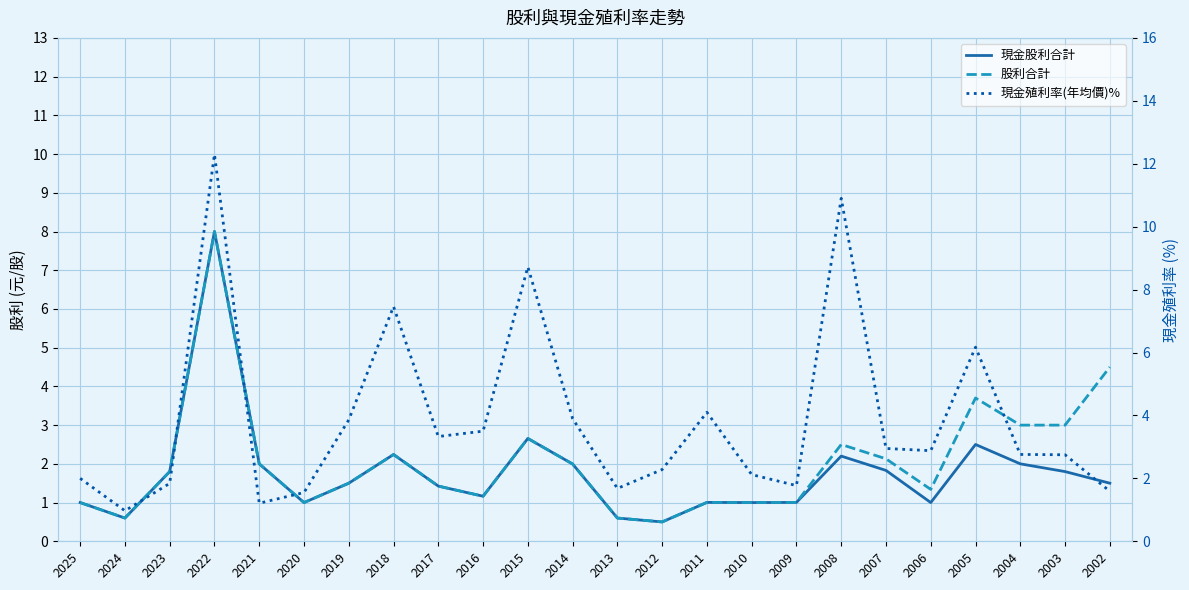

Reading left to right, list all the values displayed in this chart.

現金股利合計: 1.0	0.6	1.8	8.0	2.0	1.0	1.5	2.2	1.4	1.2	2.7	2.0	0.6	0.5	1.0	1.0	1.0	2.2	1.8	1.0	2.5	2.0	1.8	1.5
股利合計: 1.0	0.6	1.8	8.0	2.0	1.0	1.5	2.2	1.4	1.2	2.7	2.0	0.6	0.5	1.0	1.0	1.0	2.5	2.1	1.3	3.7	3.0	3.0	4.5
現金殖利率(年均價)%: 2.0	1.0	1.8	12.3	1.2	1.6	3.9	7.5	3.3	3.5	8.7	3.9	1.7	2.3	4.1	2.1	1.8	10.9	3.0	2.9	6.2	2.8	2.8	1.6